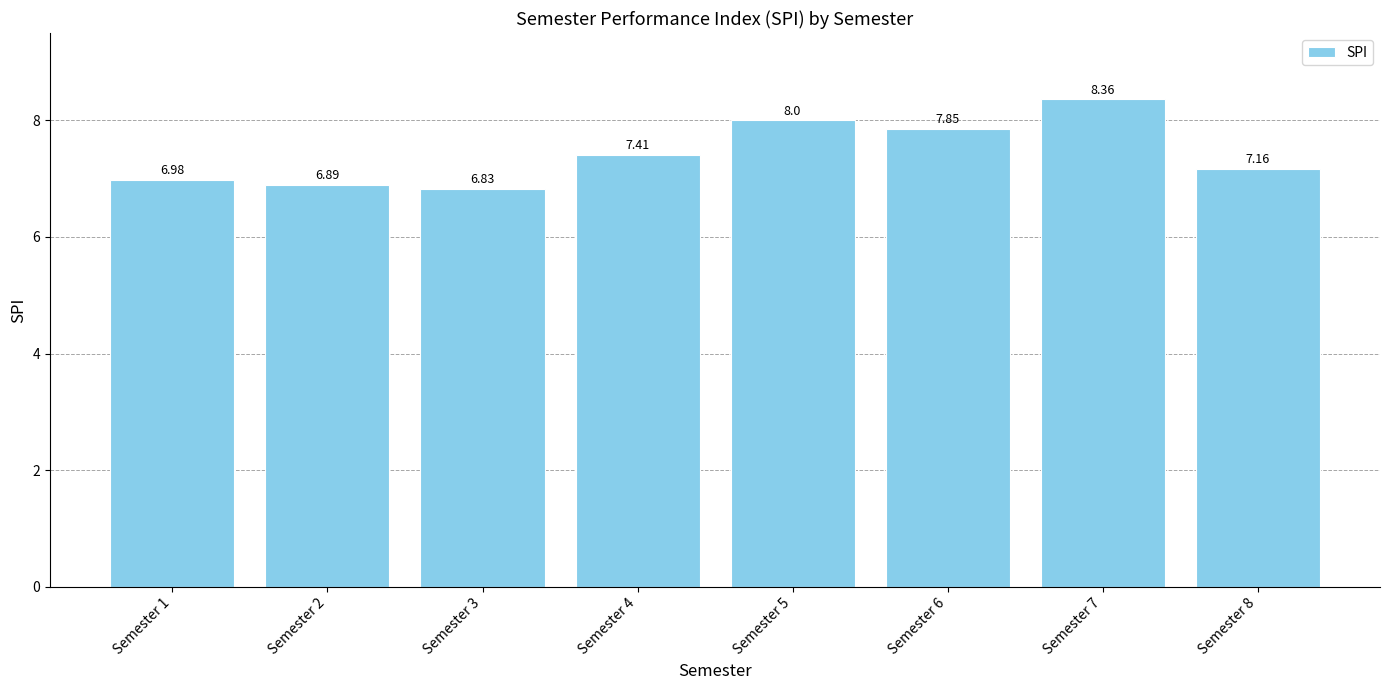

How many bars are there in total?

8